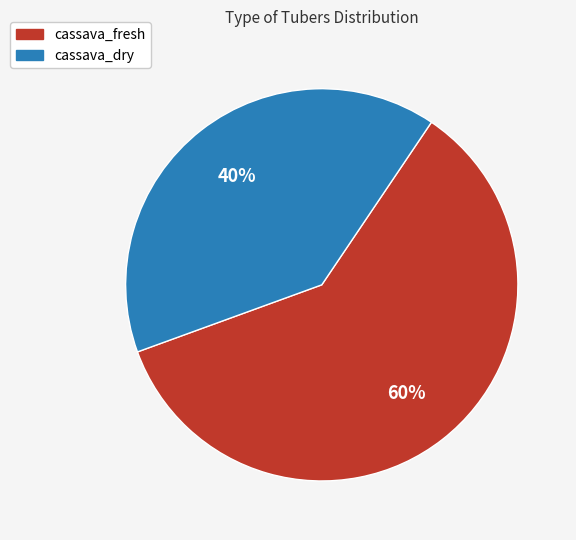

Approximately how many times larger is the value at cassava_dry compared to cassava_fresh?

0.7